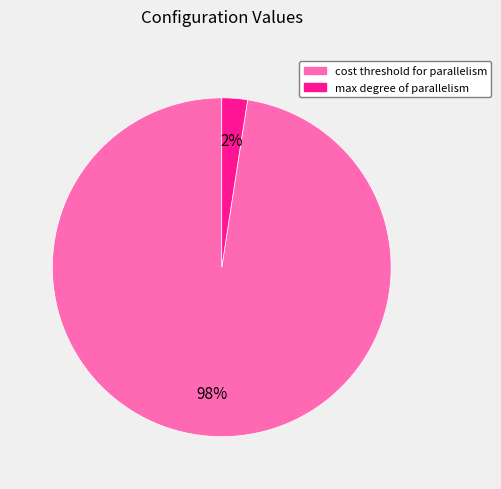

To the nearest percent, what percentage of the pie is cost threshold for parallelism?

98%